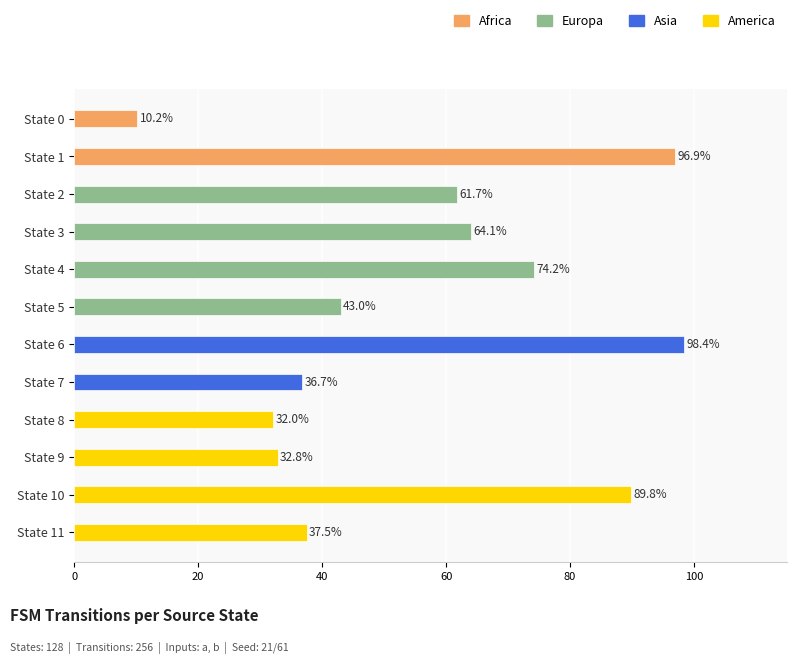

What is the greatest value displayed?

98.4